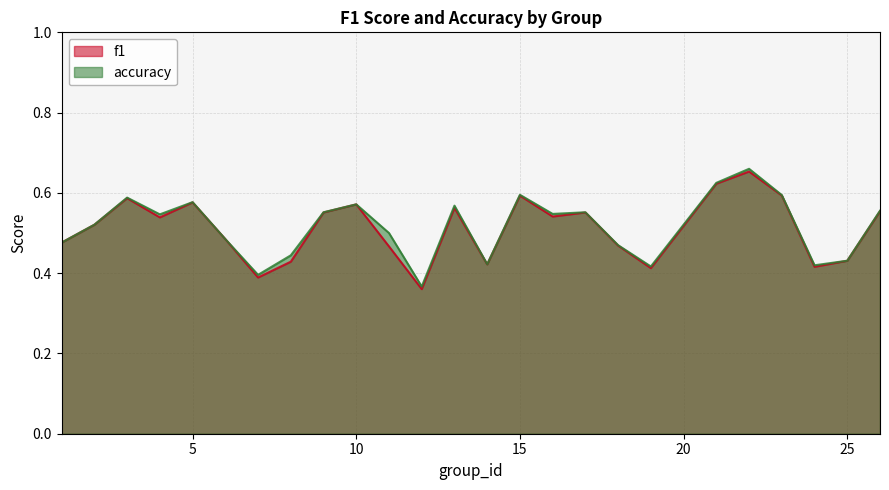

Which series has the largest total across all categories?

accuracy